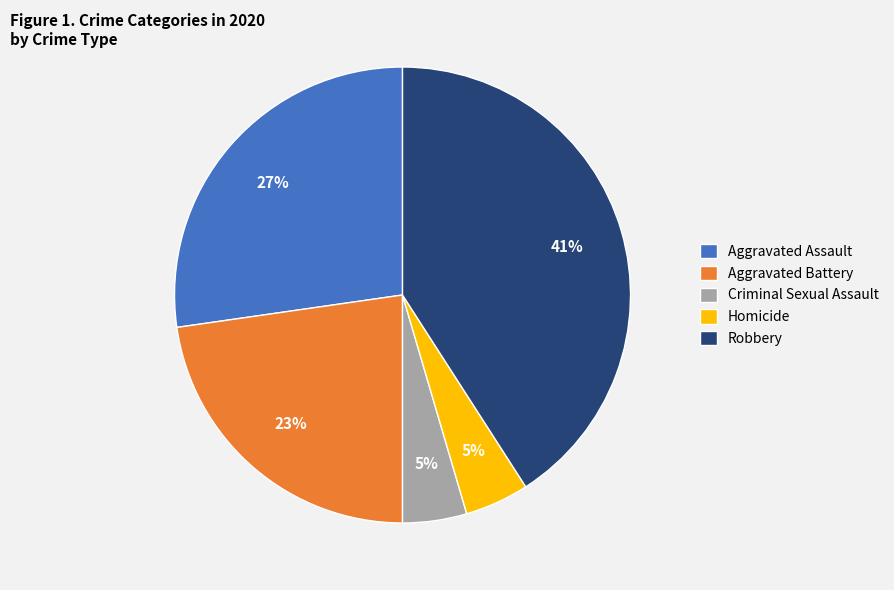

Approximately how many times larger is the value at Homicide compared to Aggravated Battery?

0.2